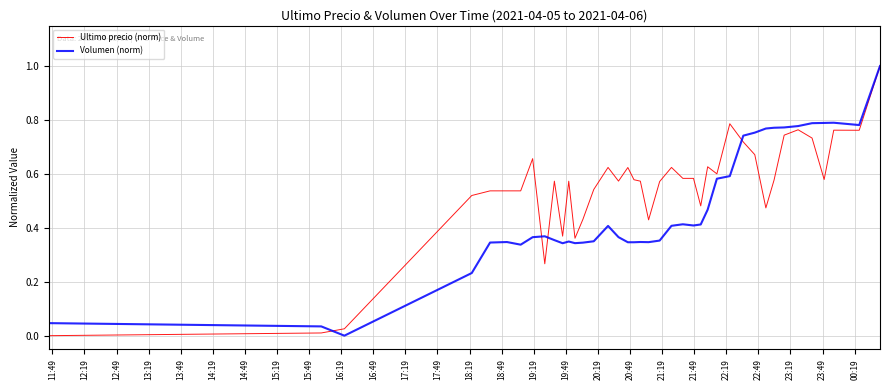

At how many categories does at least one series exceed 0?

40